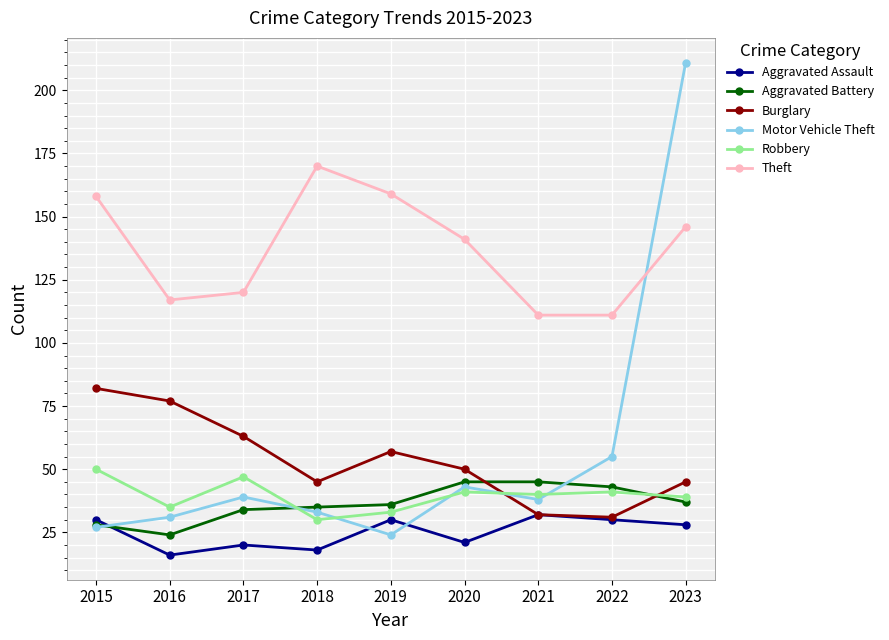

What is the smallest value displayed?

16